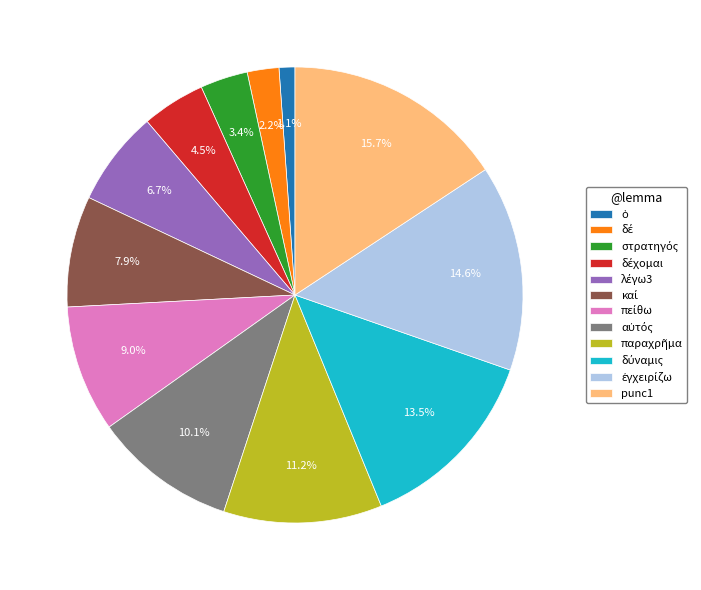

Is there any slice that represents more than half of the pie?

No